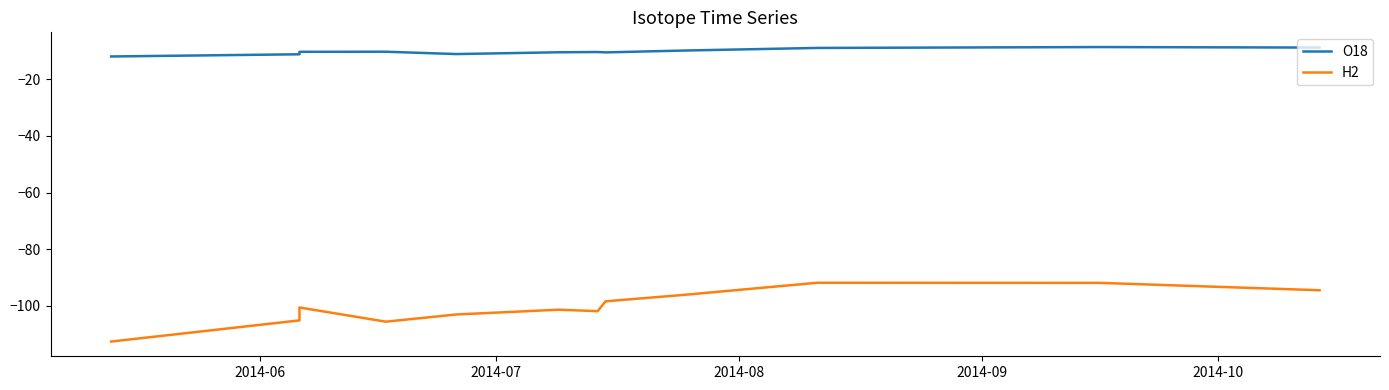

What is the highest value of the O18 series?

-8.7